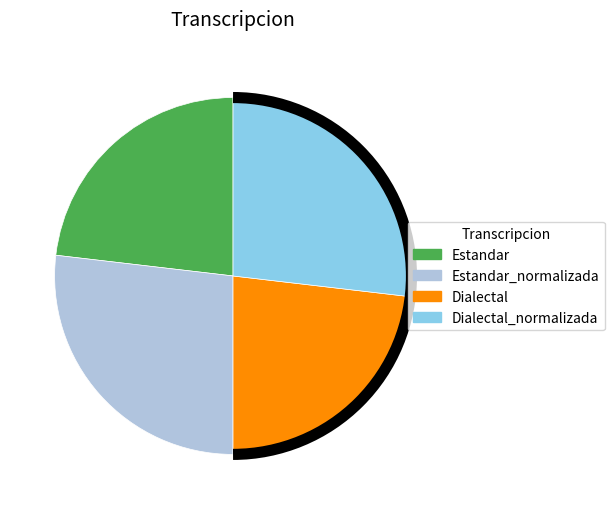

Does Dialectal account for over 50% of the chart?

No